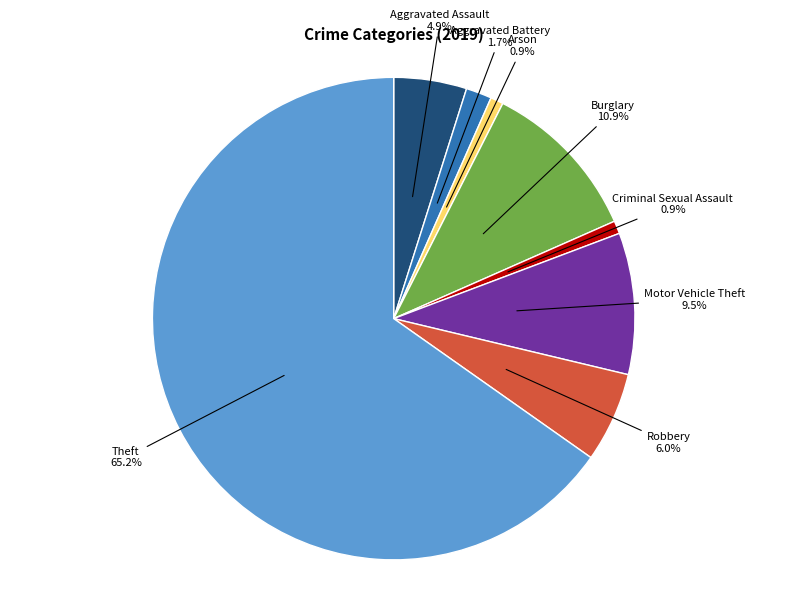

What portion of the pie excludes Theft?

34.8%